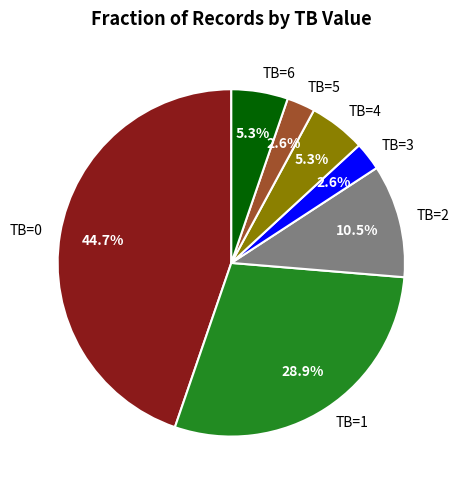

How much of the chart is everything except TB=2?

89.5%